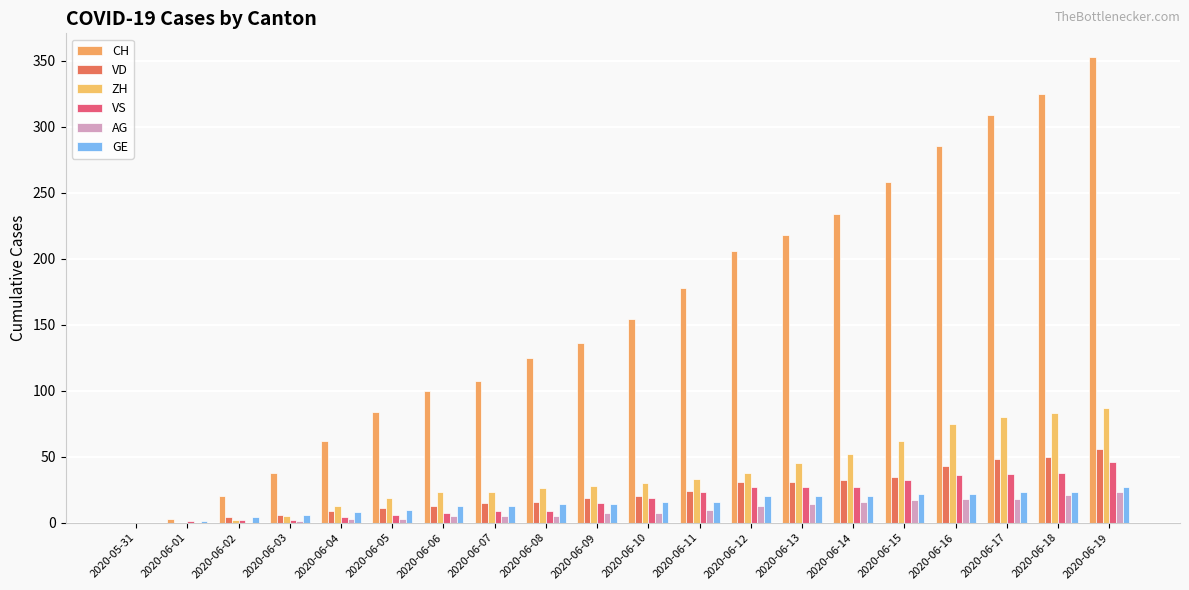

True or false: GE has a value of 13 at 2020-06-14.

False